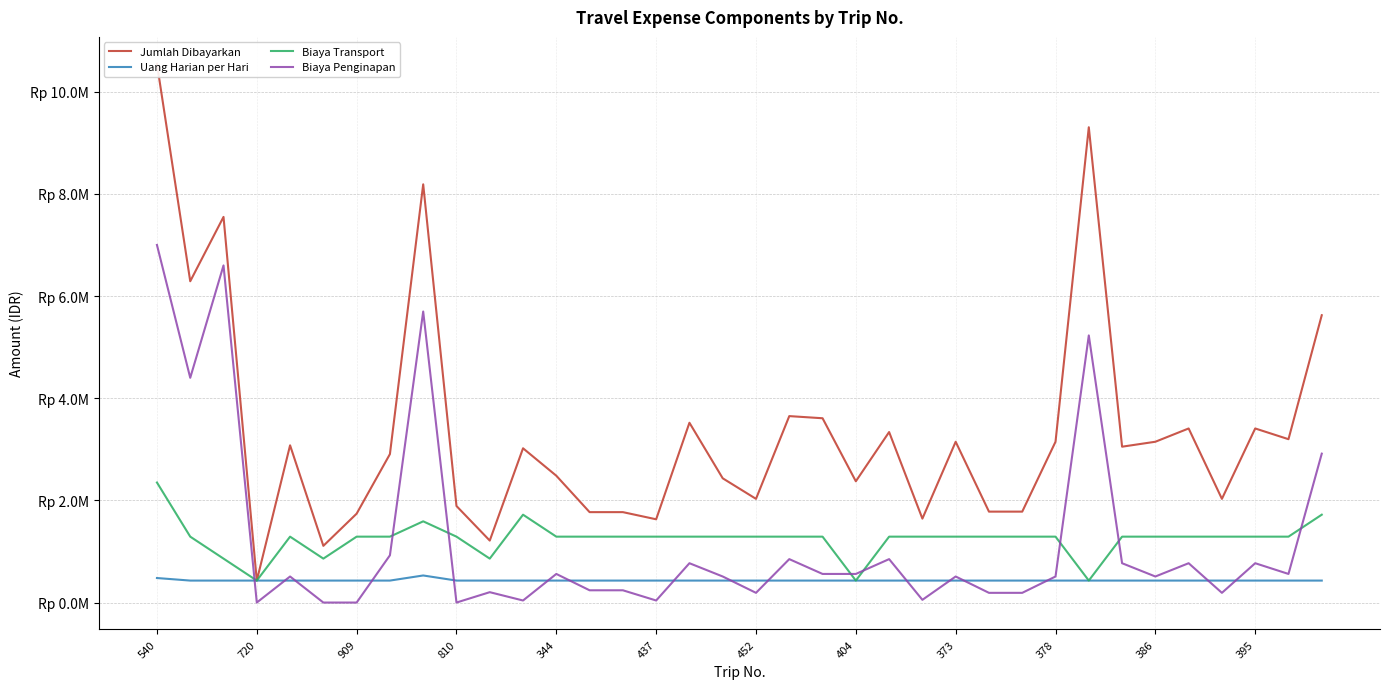

What is the value of the Biaya Penginapan point at the 5th from the left?

510000